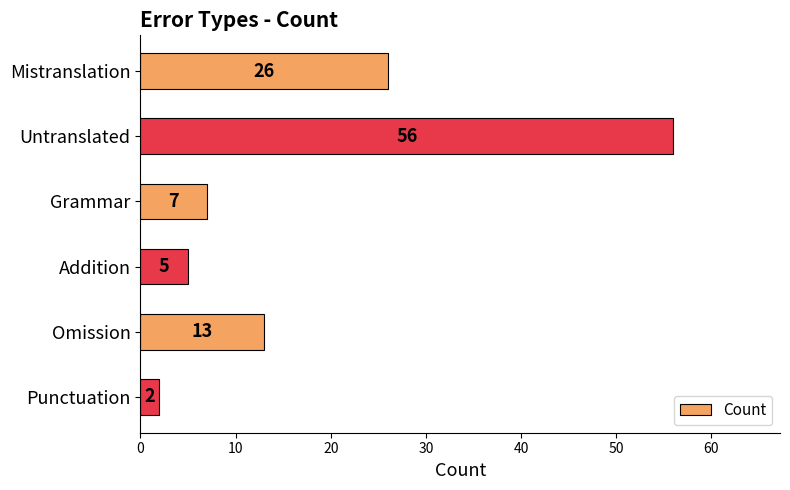

Rank the categories by value from lowest to highest.

Punctuation, Addition, Grammar, Omission, Mistranslation, Untranslated